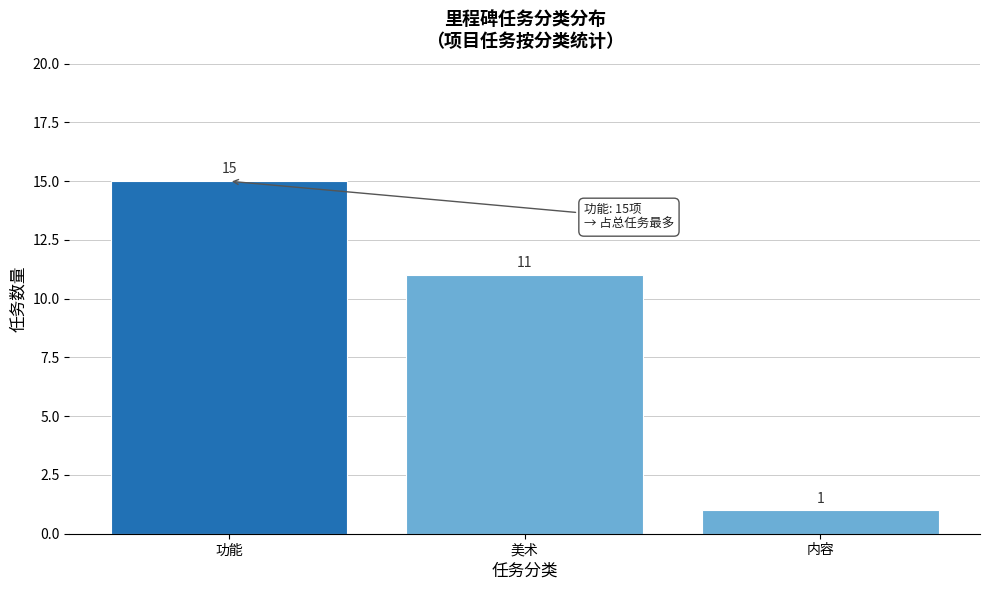

Reading left to right, what are all the values shown in this chart?

15	11	1